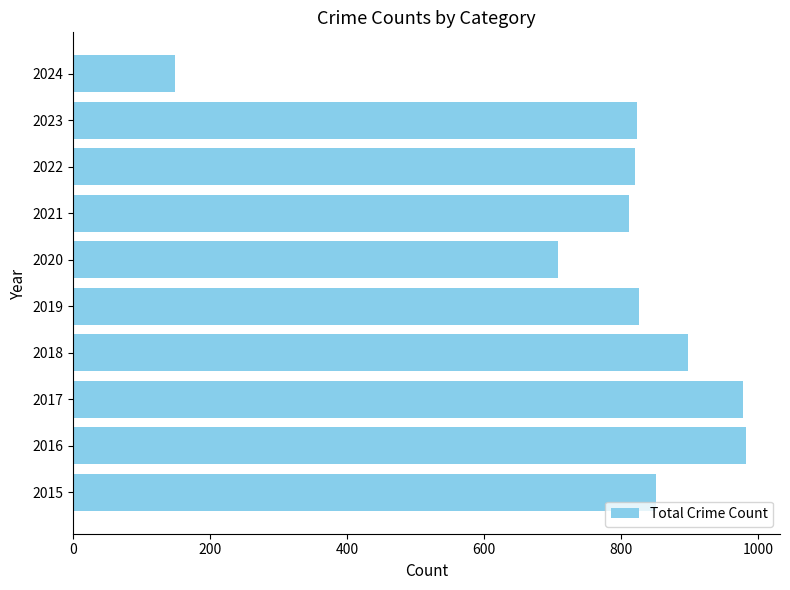

Does the chart contain stacked bars?

No